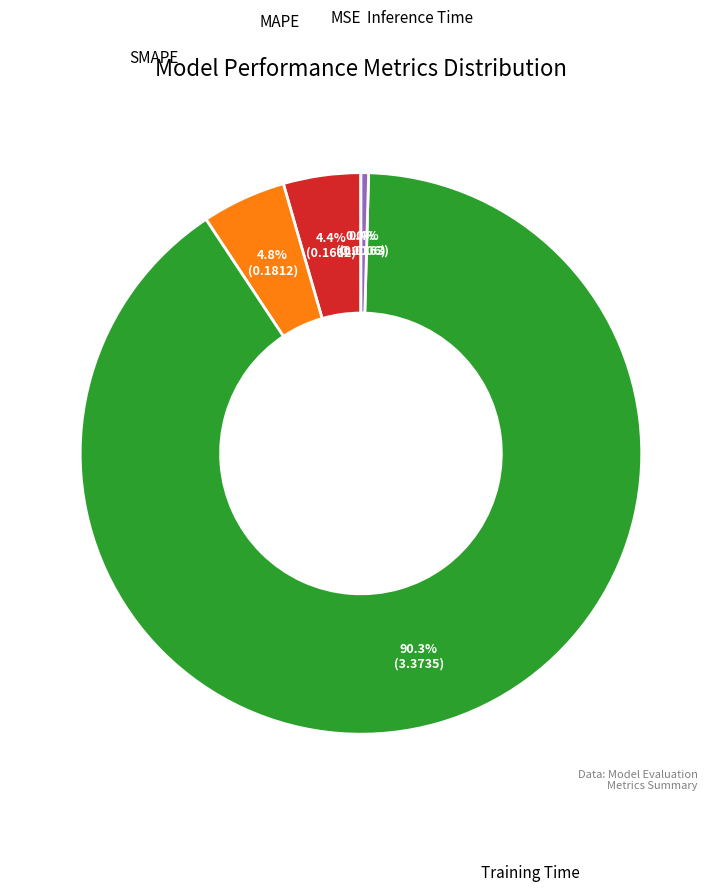

What is the largest slice in the pie chart?

Training Time